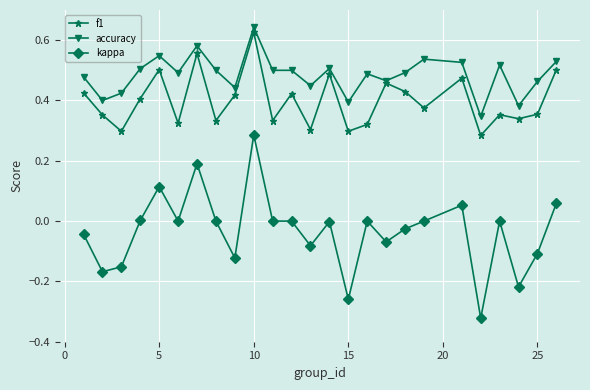

Which series has the largest total across all categories?

accuracy